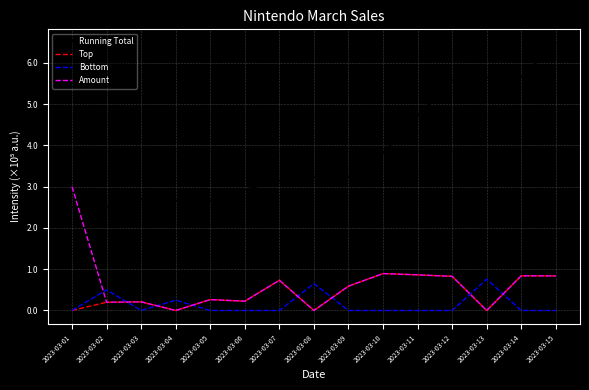

What is the average value of the Top series?

43242